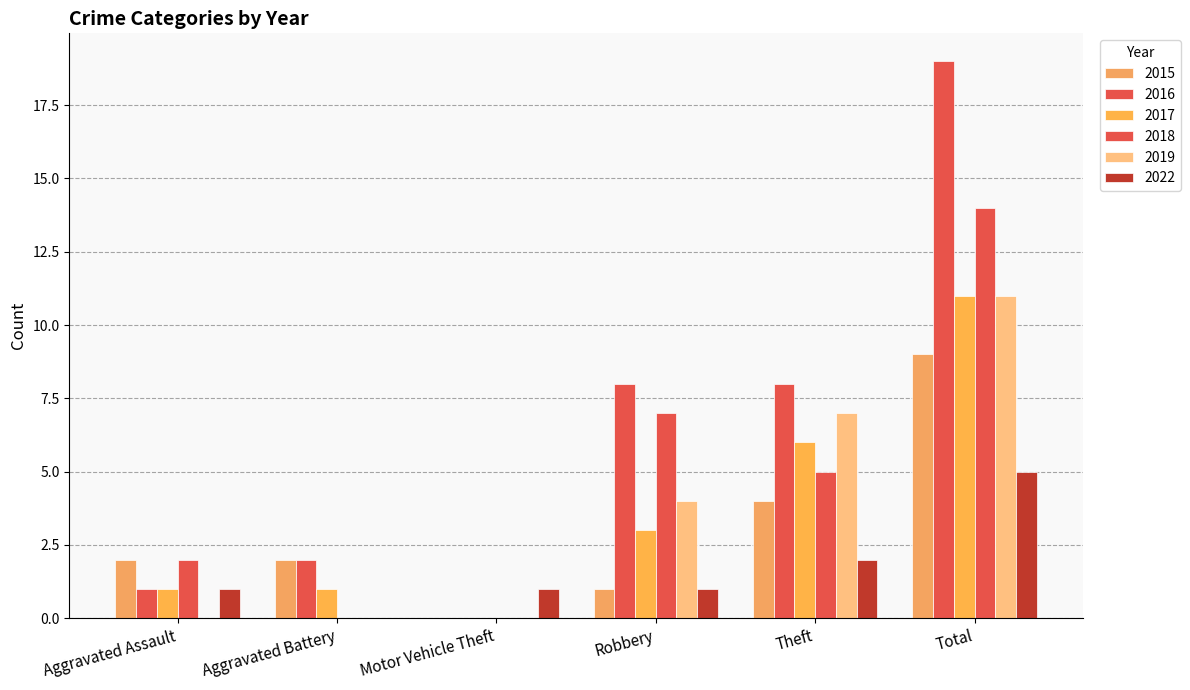

Count the number of data series in this chart.

6